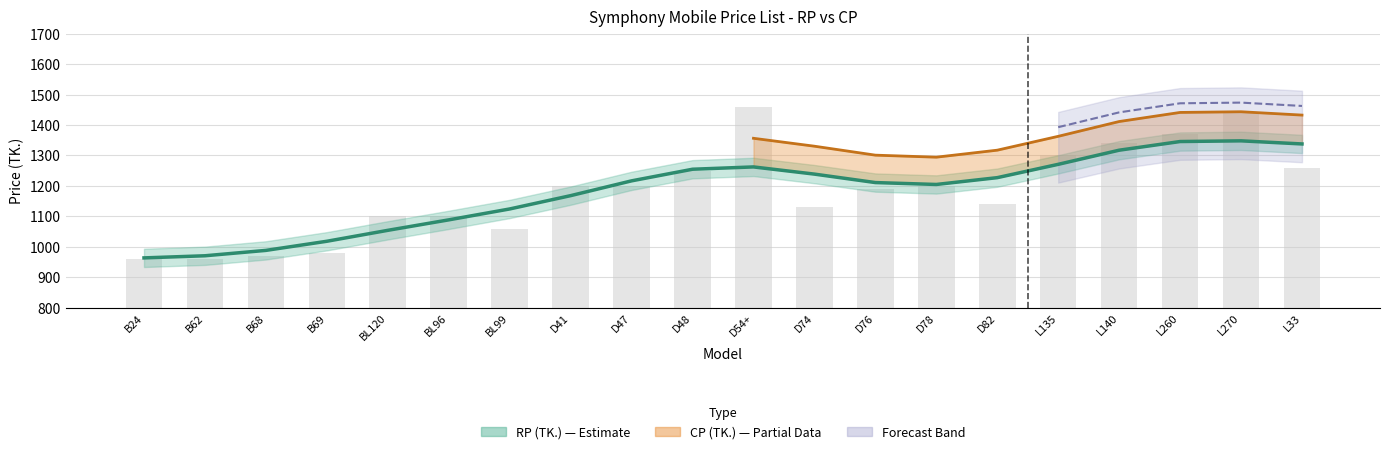

True or false: the data shows 615 at B68.

False